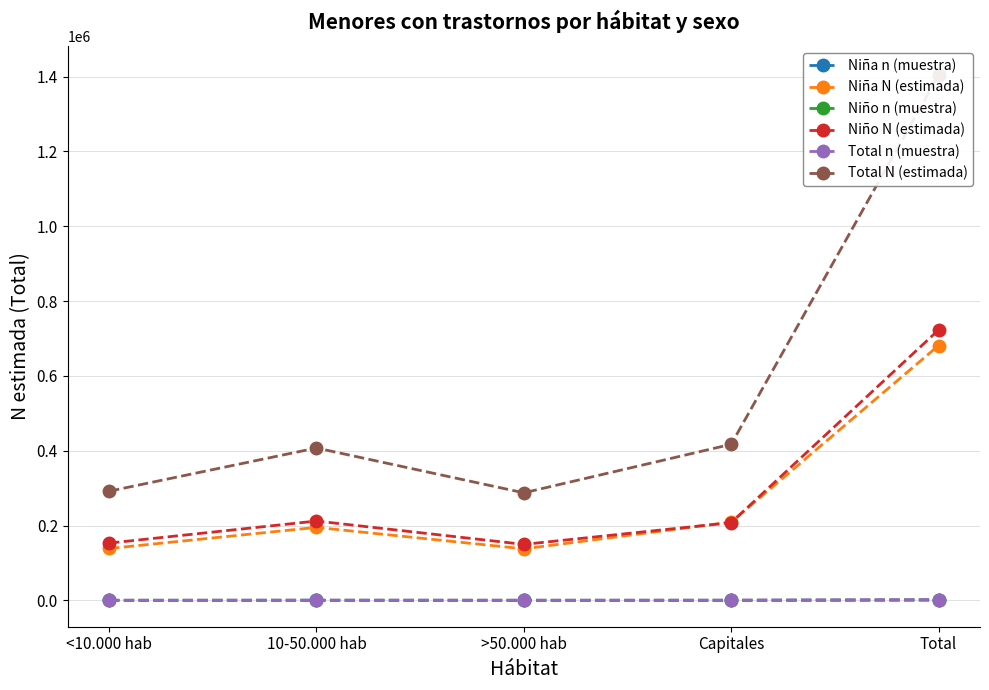

Which category has the highest value in the Niña N (estimada) series?

Total